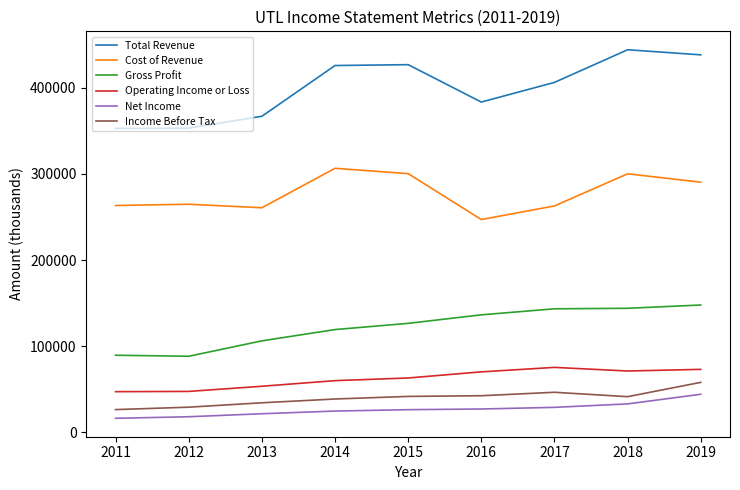

True or false: Total Revenue and Income Before Tax intersect in this chart.

False